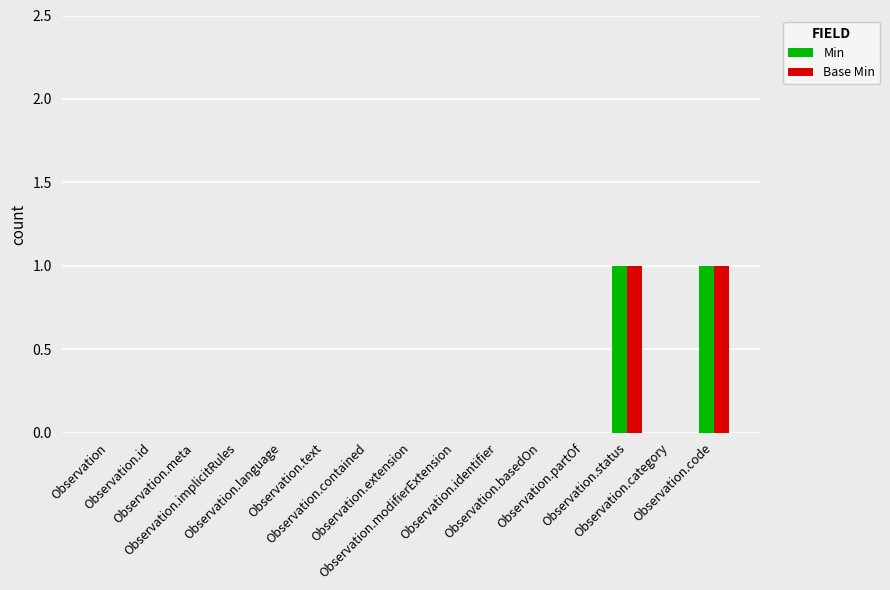

How many groups of bars are there?

15